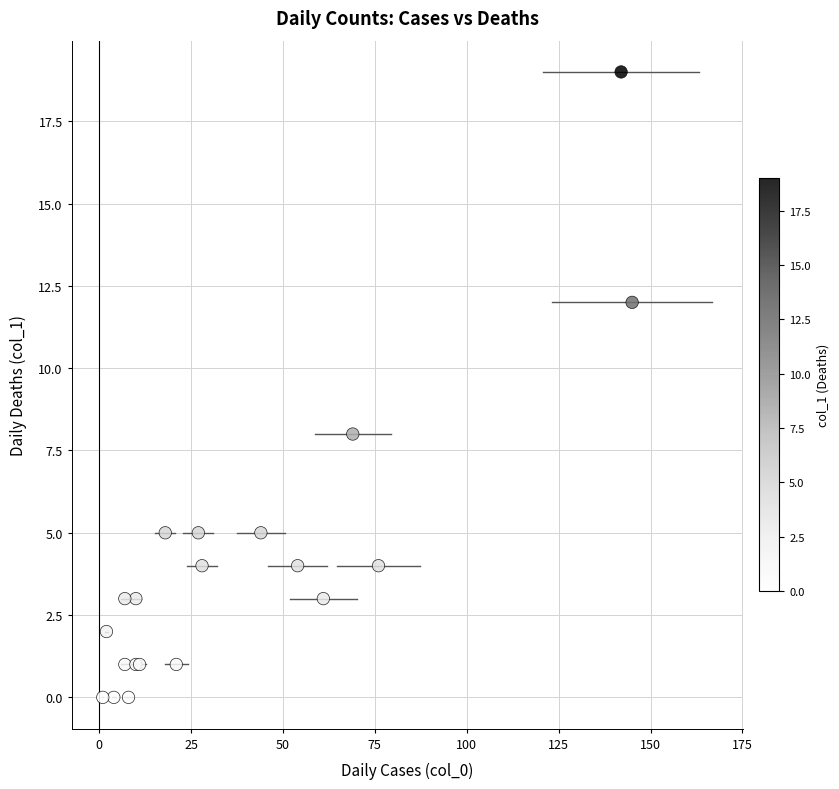

What Y value in the scatter plot is closest to 9?

8